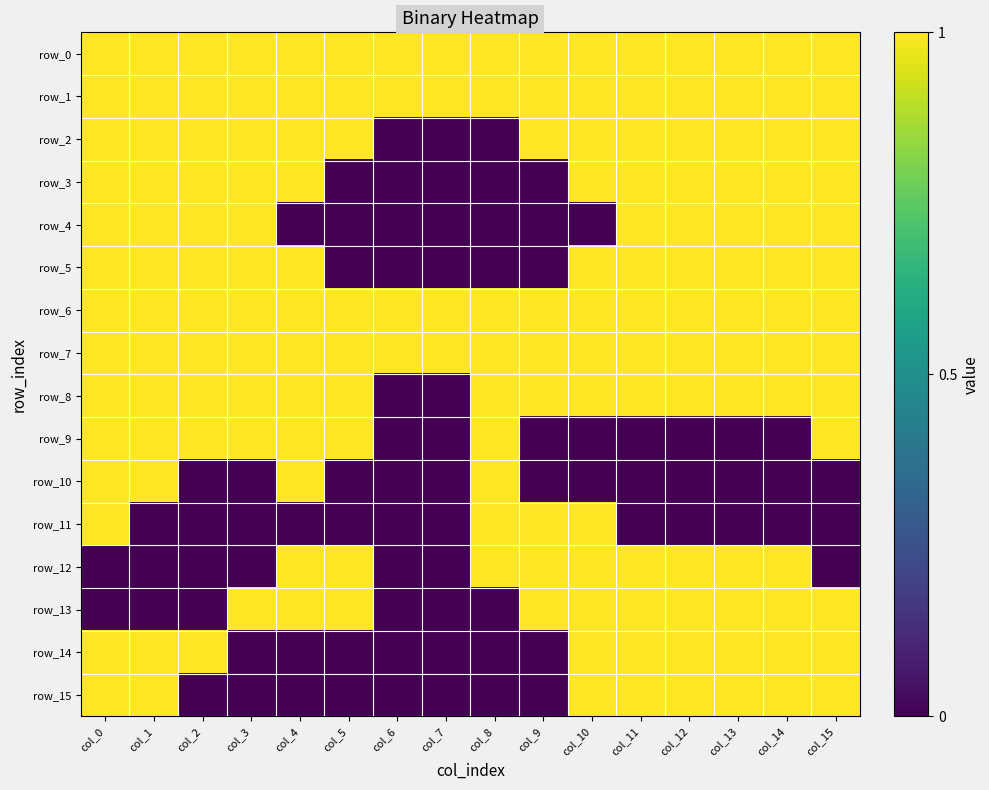

What is the maximum value for row_10?

1